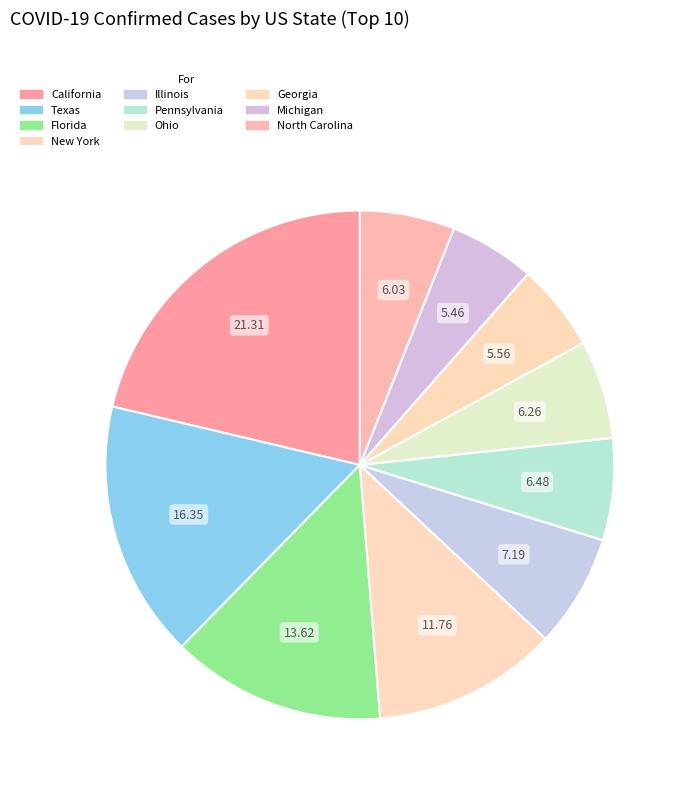

To the nearest percent, what is the combined percentage of Pennsylvania and Illinois?

14%